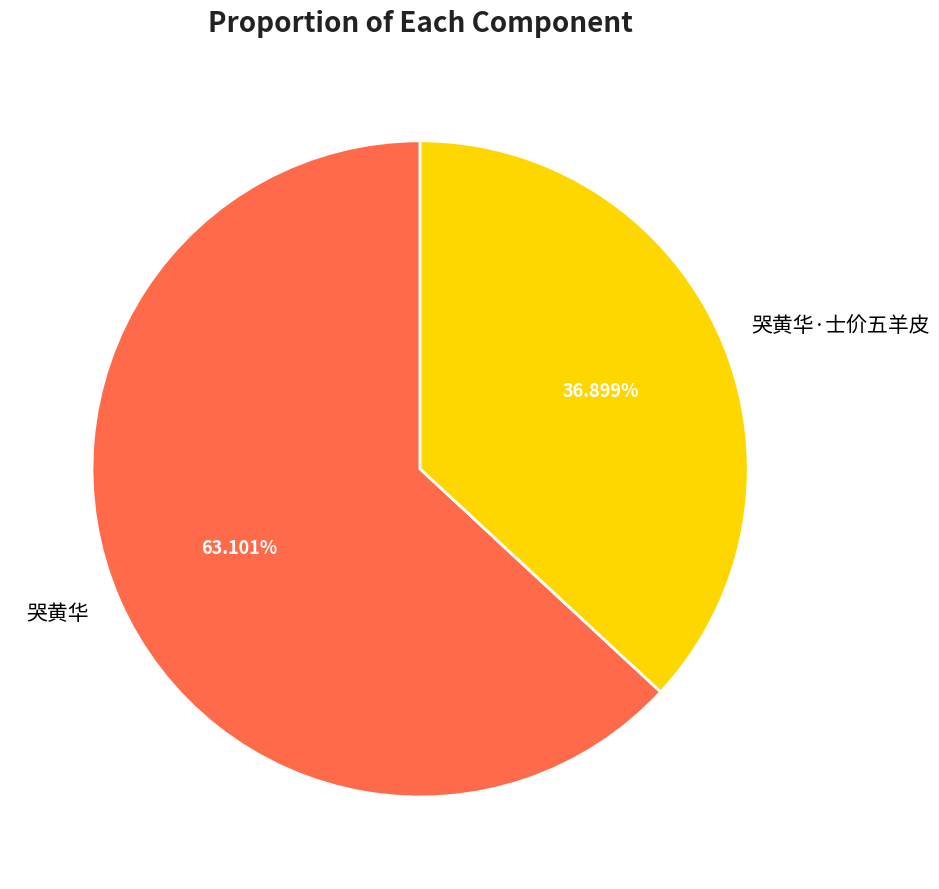

Is it true that 哭黄华 is 63% of the pie?

True